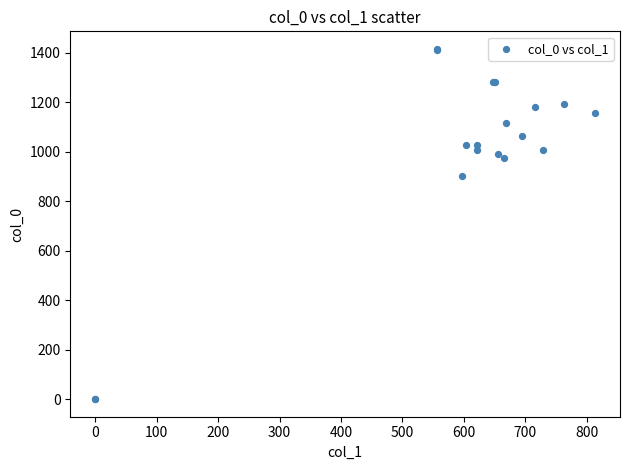

What Y value in the scatter plot is closest to 708?

903.3